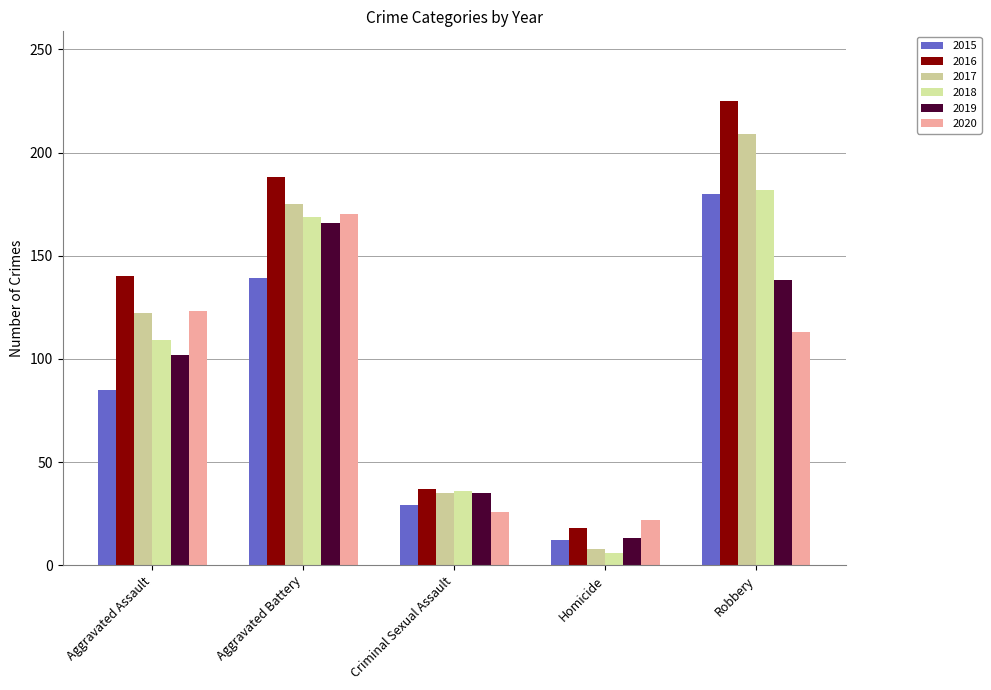

The value of 2019 at Aggravated Assault is 102. True or false?

True